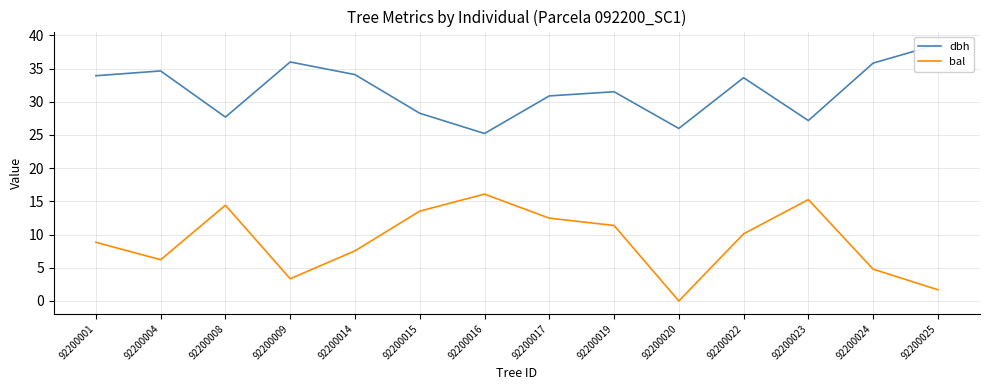

Which category has the lowest value in the bal series?

92200020